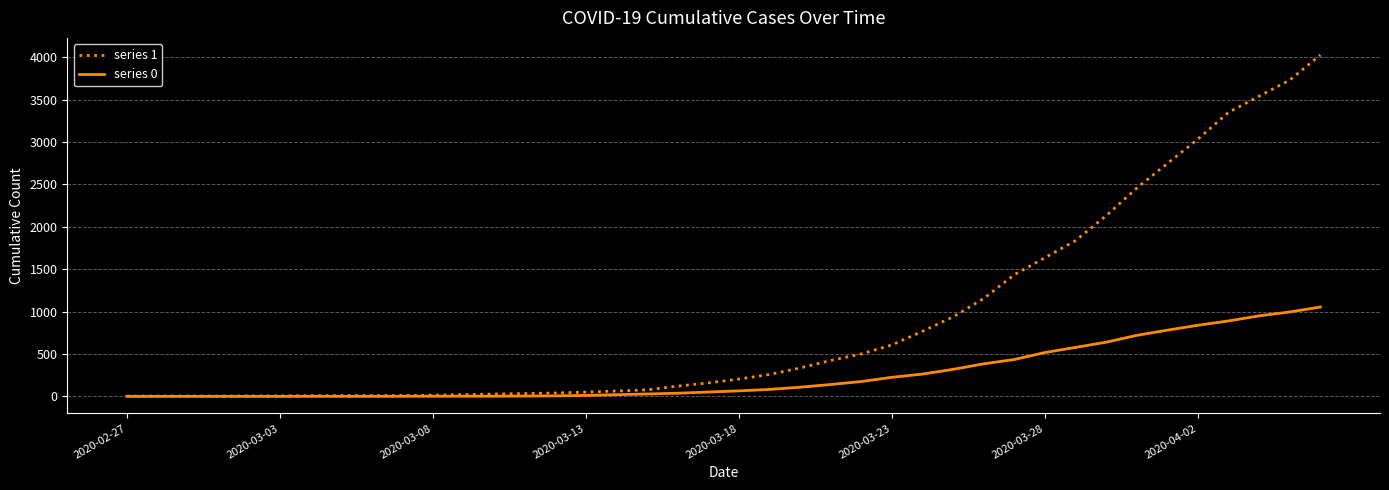

What is the difference between the maximum and minimum values in the series 0 series?

1054